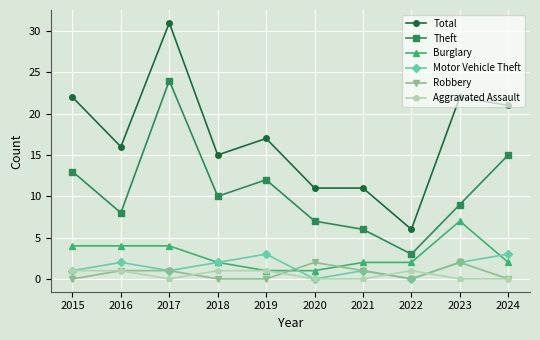

What is the average value of the Total series?

17